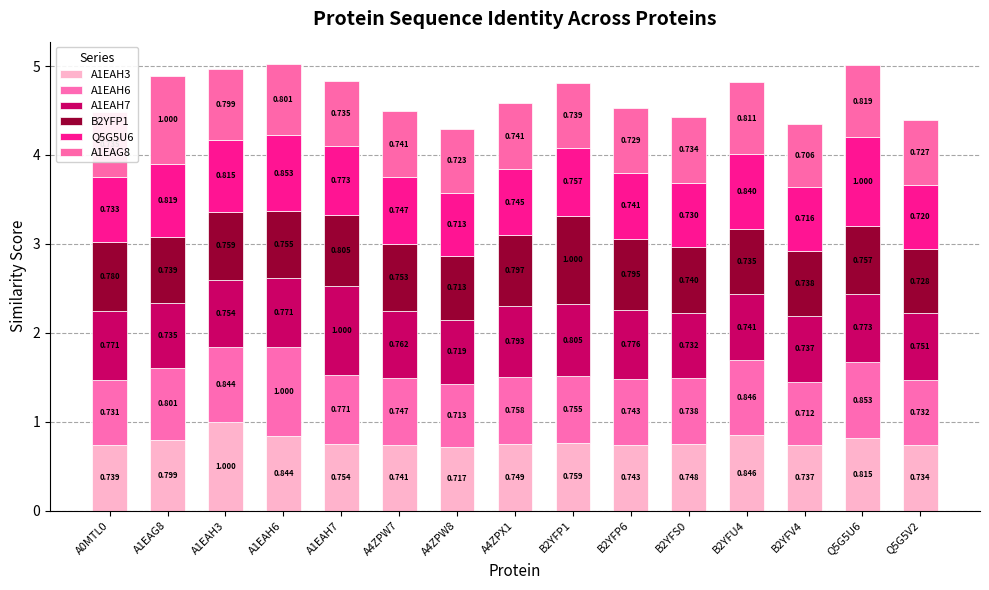

How many bars are there in total?

15